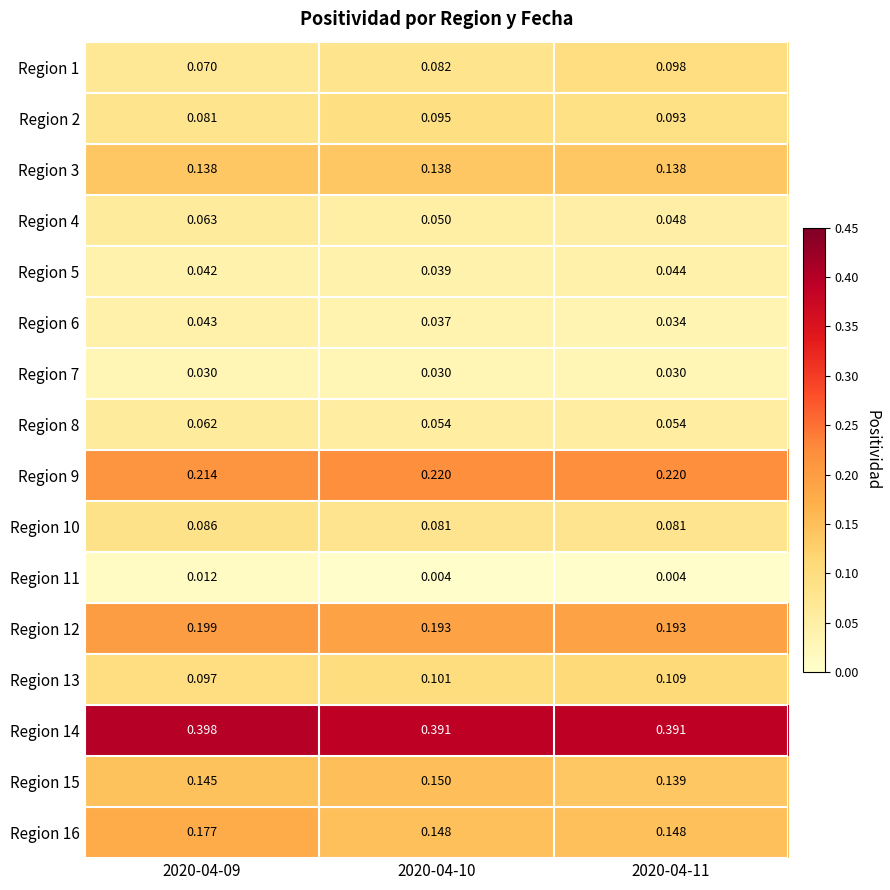

At which category is the sum across all series the highest?

2020-04-09